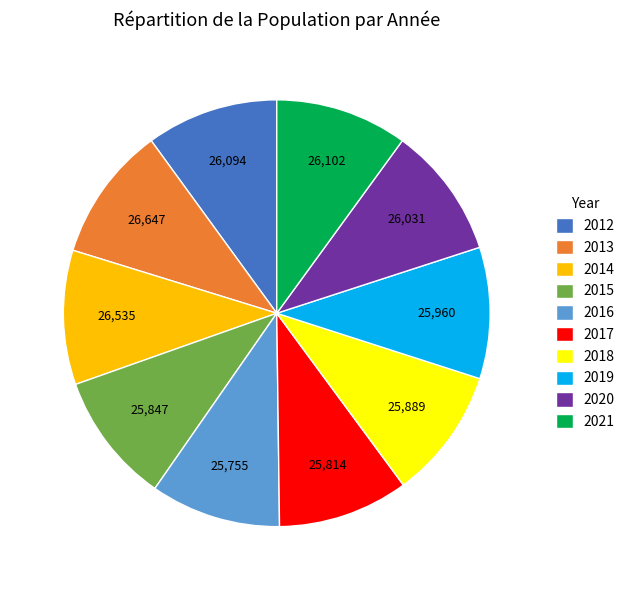

Is 2014 the majority of the pie?

No